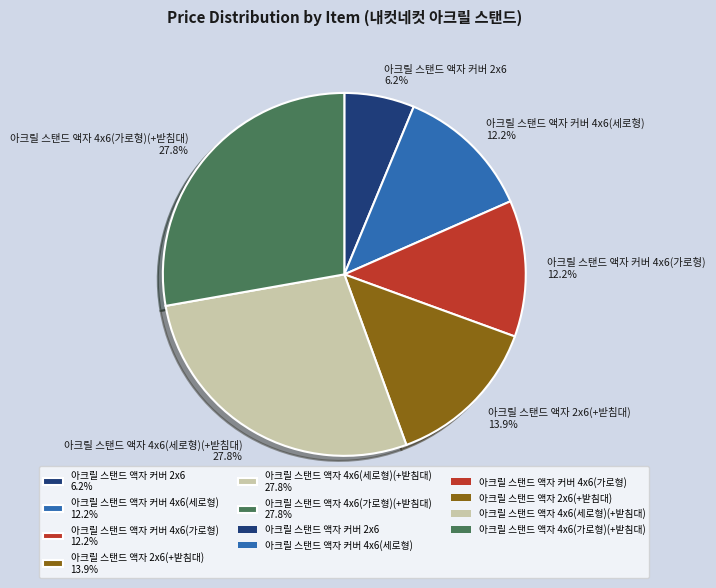

Which has a higher value, 아크릴 스탠드 액자 4x6(세로형)(+받침대) or 아크릴 스탠드 액자 커버 2x6?

아크릴 스탠드 액자 4x6(세로형)(+받침대)